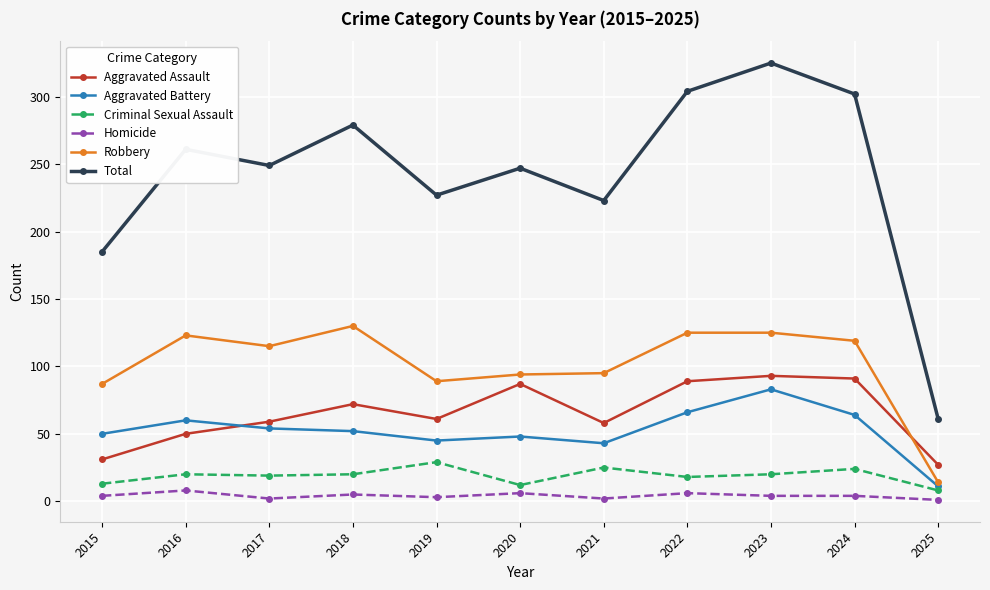

At which category does Aggravated Battery reach its first local peak?

2016